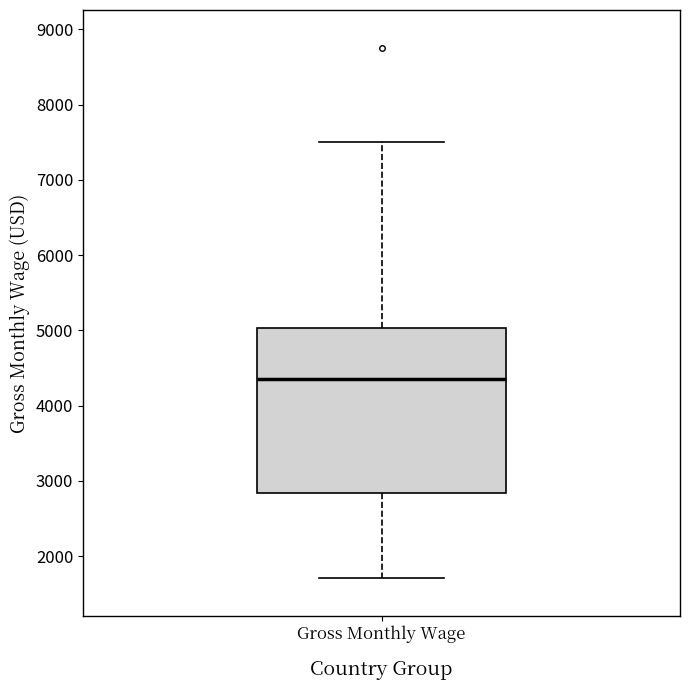

Where does the upper whisker of the box for Gross Monthly Wage end on the y-axis? The values are not printed on the chart, so give them approximately, as read against the axis.

7500